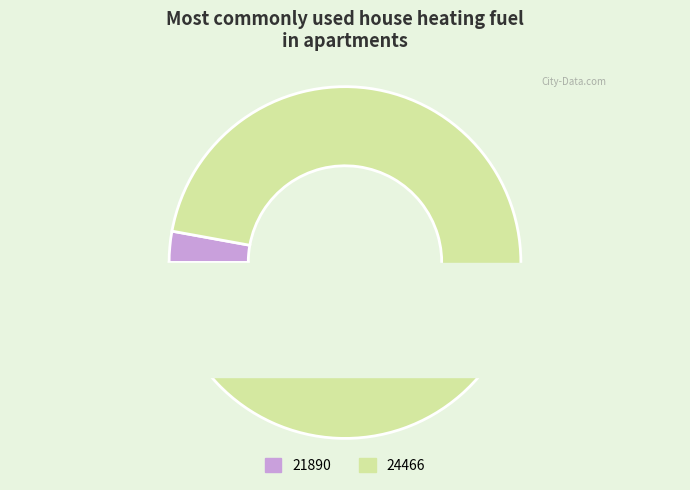

To the nearest percent, what percentage of the pie is 24466?

97%